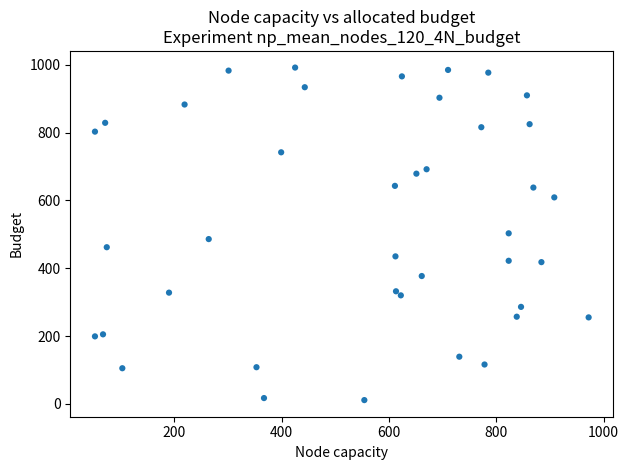

What is the range of X values (max minus min)?

920